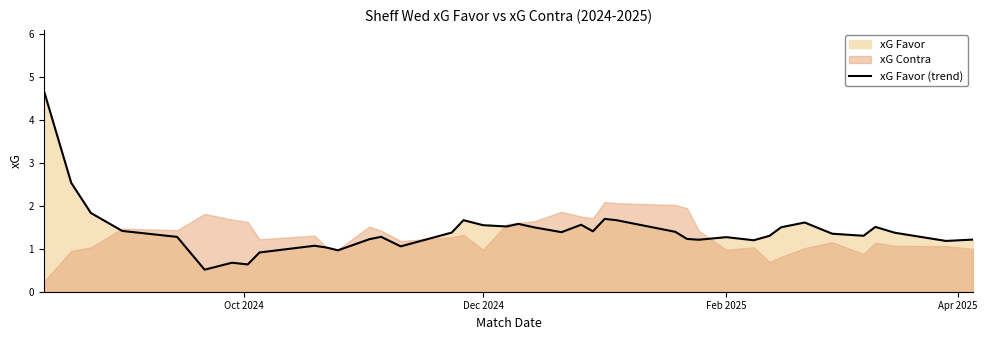

What is the greatest value displayed?

4.7